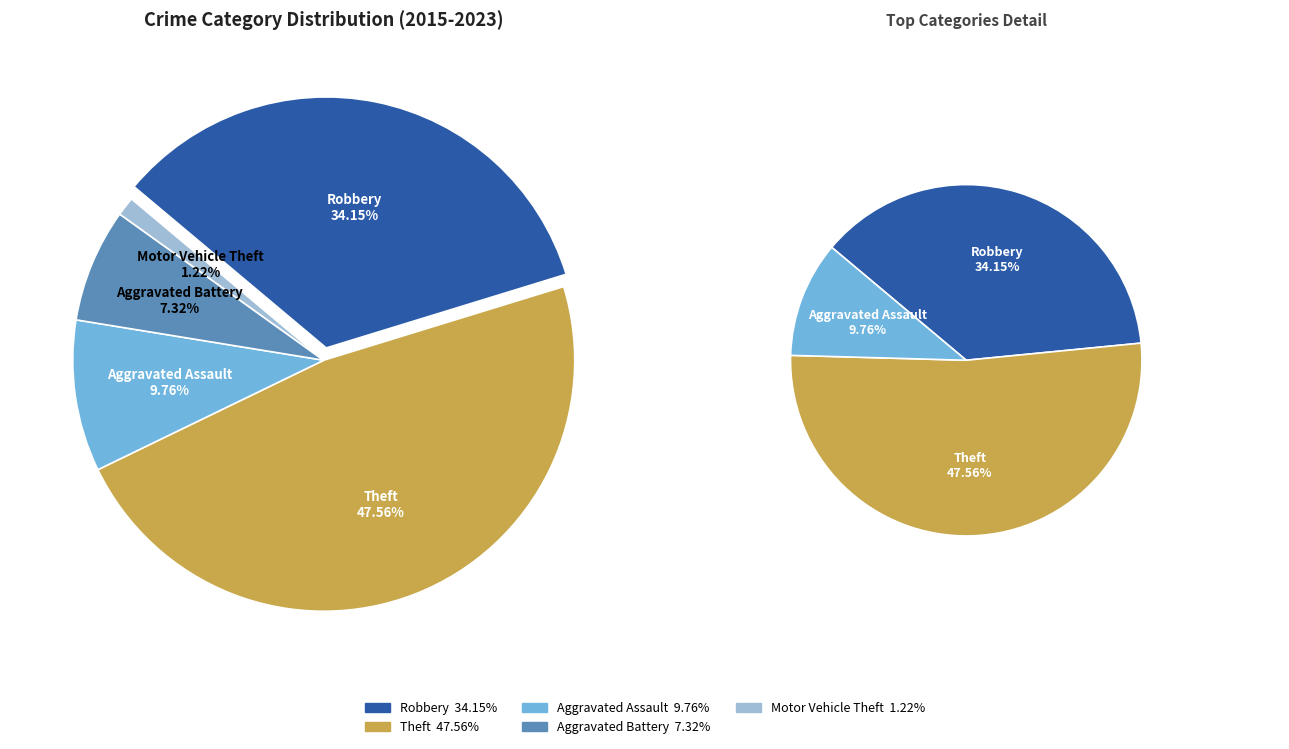

Combined, do Aggravated Battery and Motor Vehicle Theft account for over 50%?

No